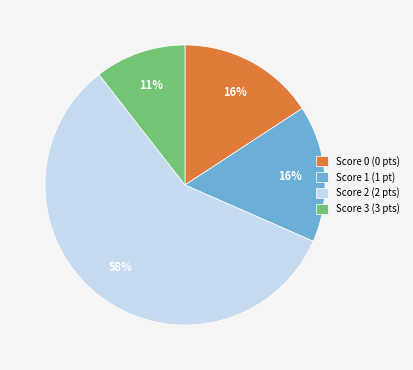

Combined, do Score 1 and Score 2 account for over 50%?

Yes